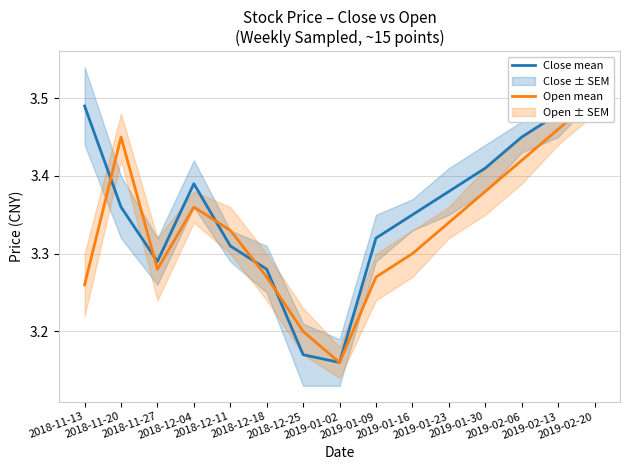

Count the number of categories in the chart.

15